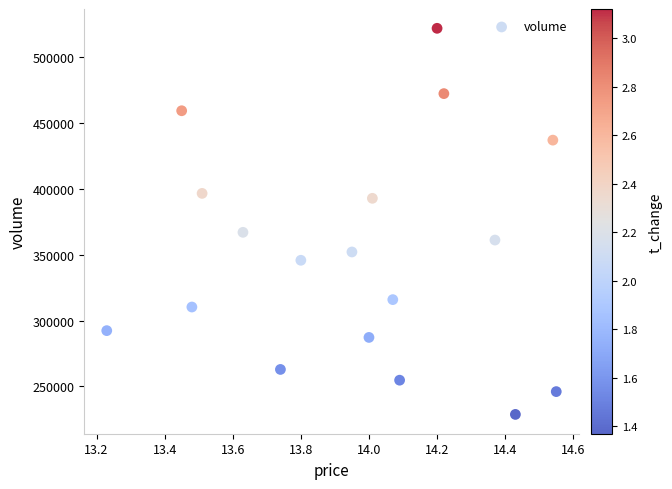

What is the range of Y values (max minus min)?

292703